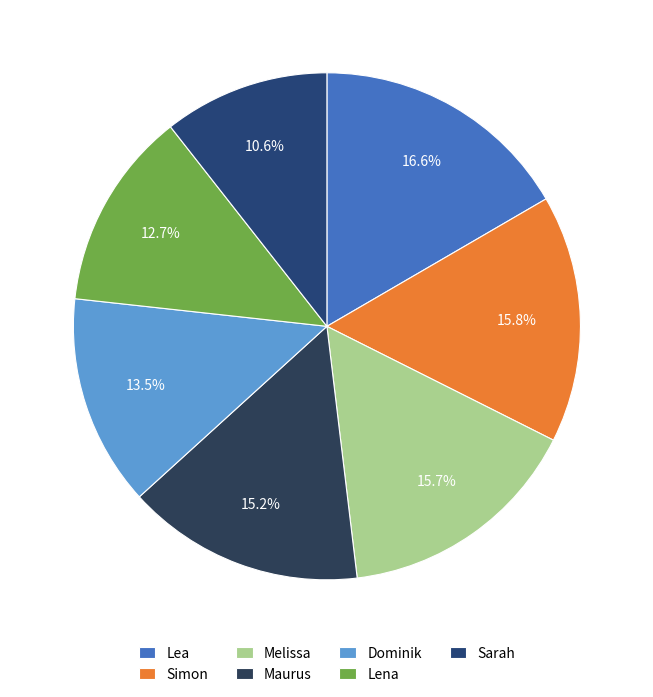

To the nearest percent, what percentage of the pie is Dominik?

13%